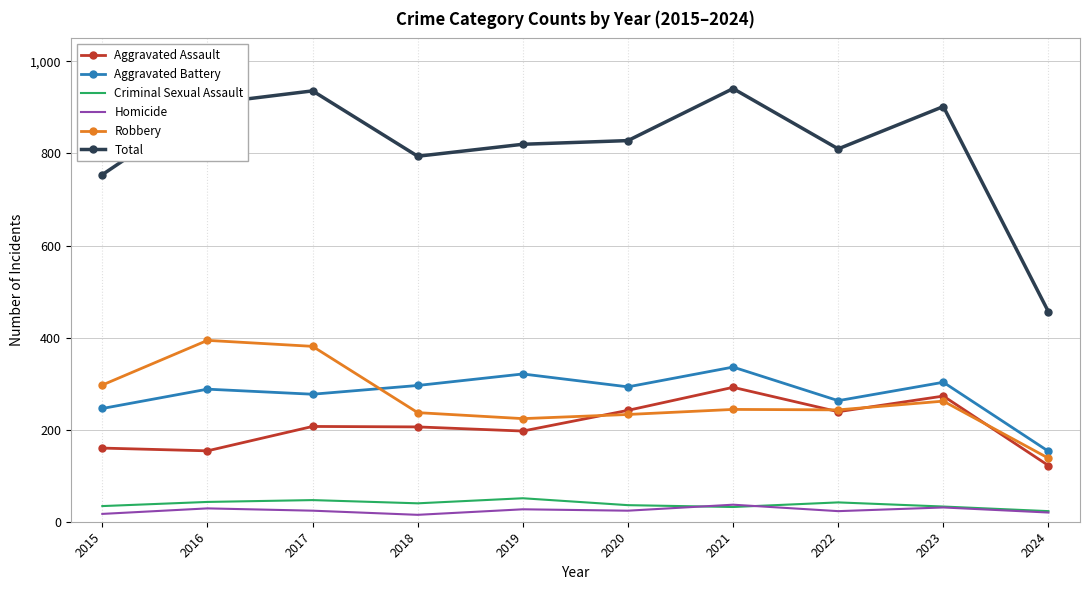

What is the greatest value displayed?

941